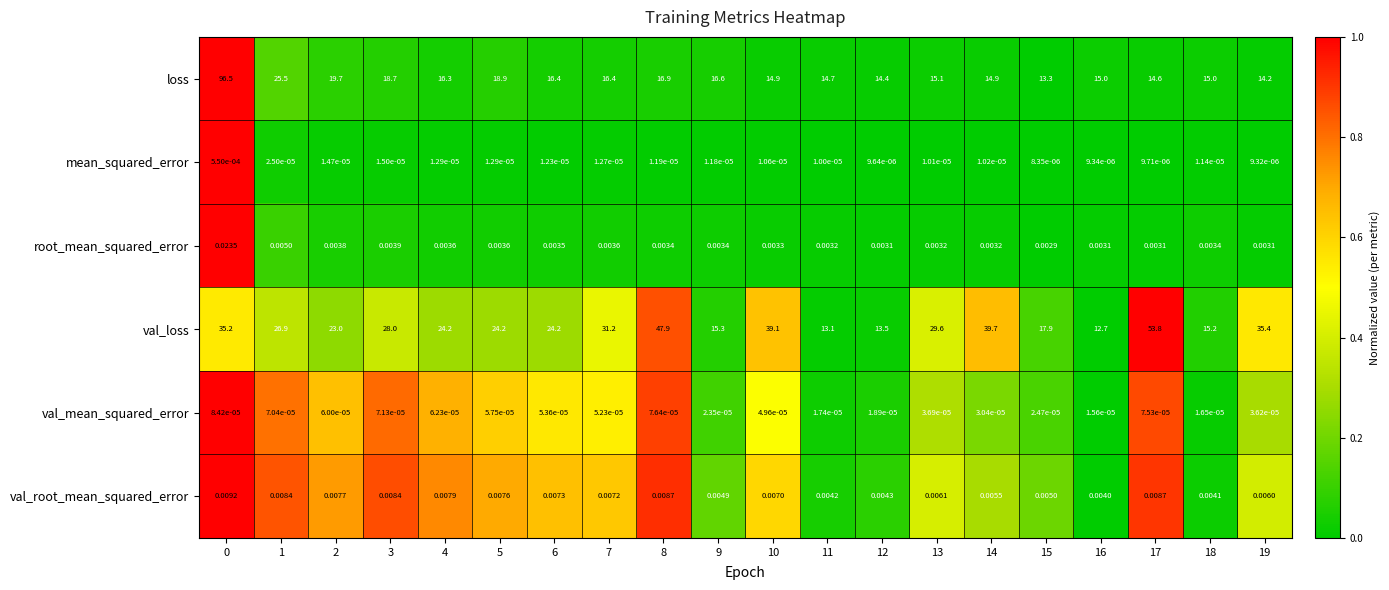

Which series has the largest total across all categories?

val_loss